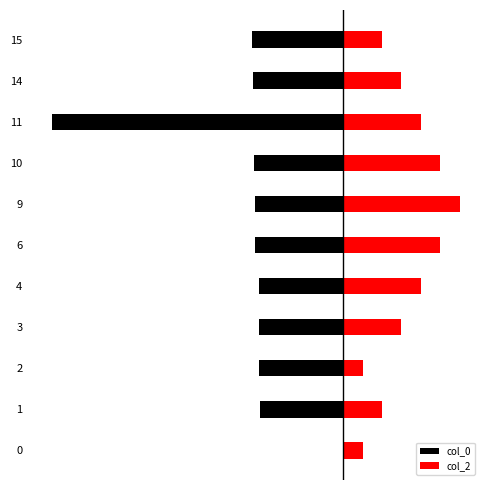

Which series has the largest total across all categories?

col_2